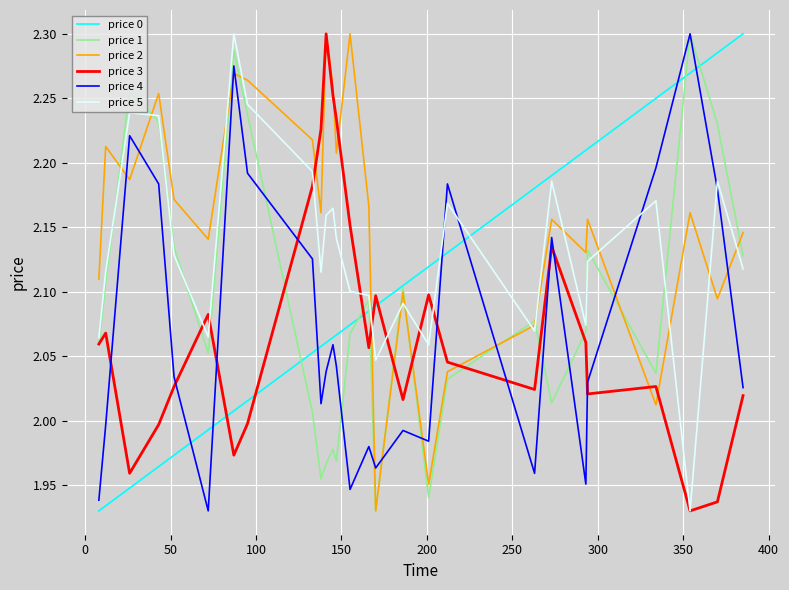

True or false: price 2 and price 4 intersect in this chart.

True